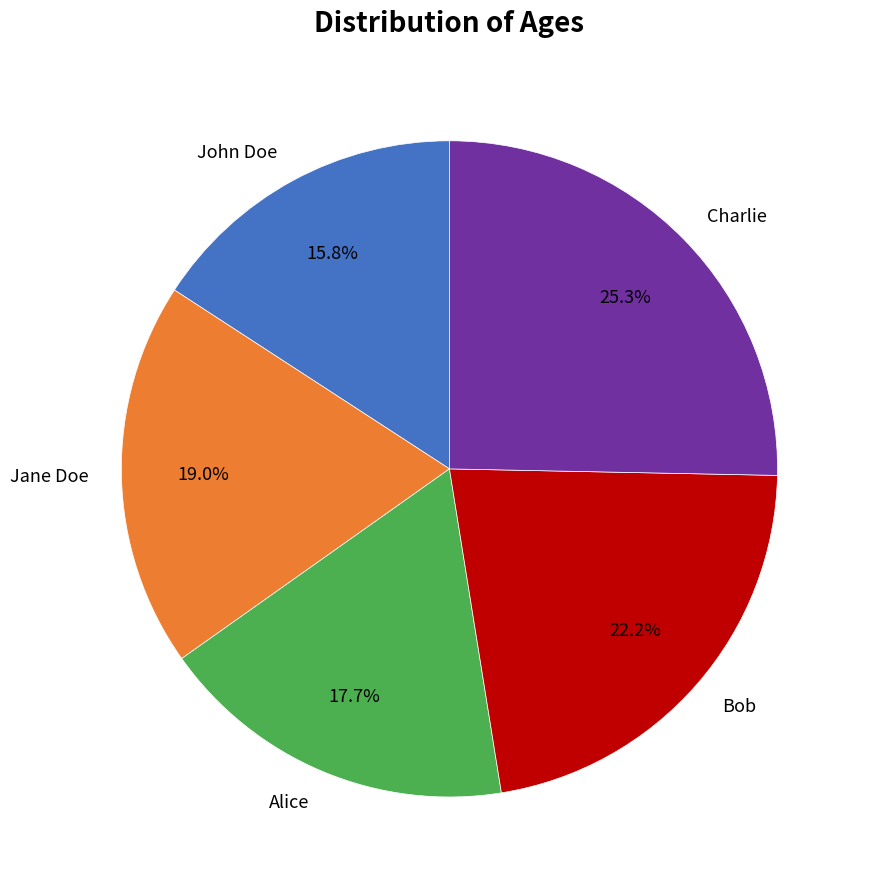

Is it true that Jane Doe is 19% of the pie?

True